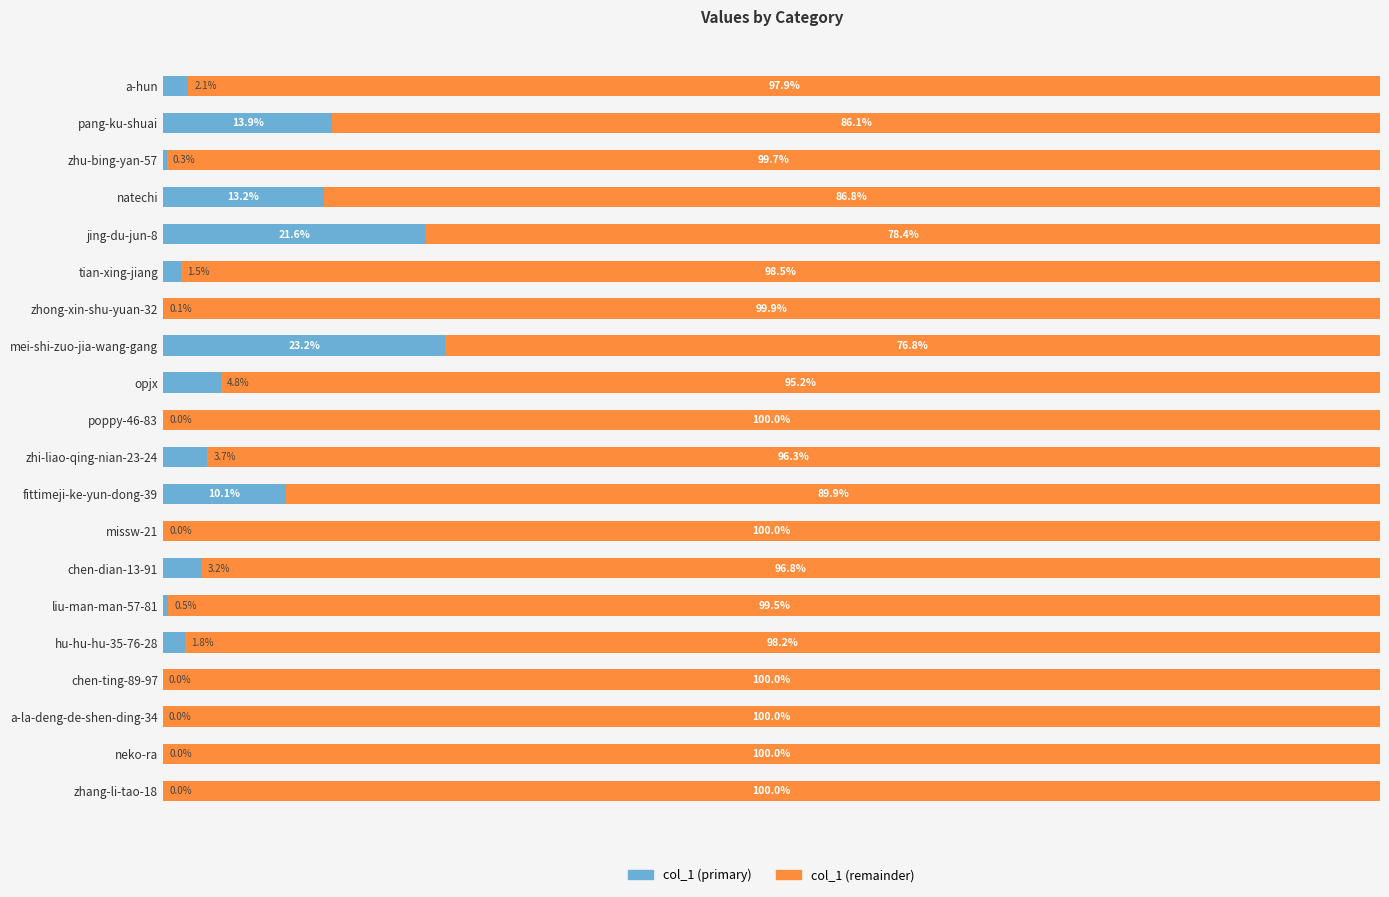

At which label is col_1 (primary) closest to 11?

fittimeji-ke-yun-dong-39